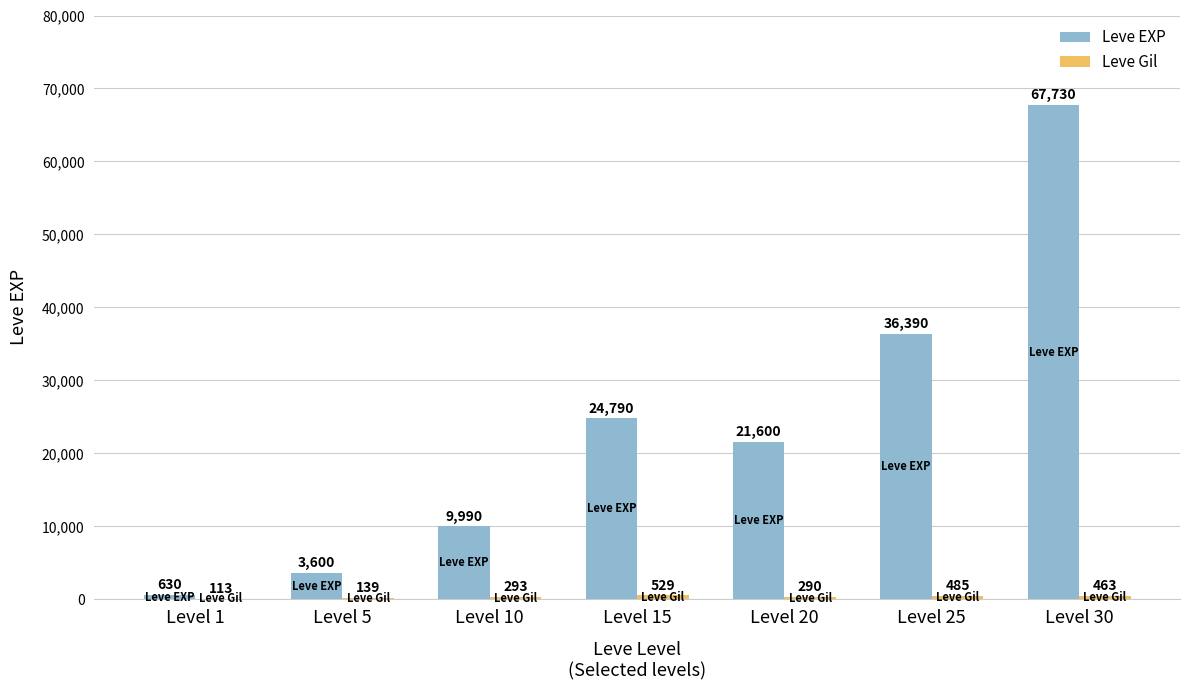

Which category has the highest value in the Leve EXP series?

Level 30